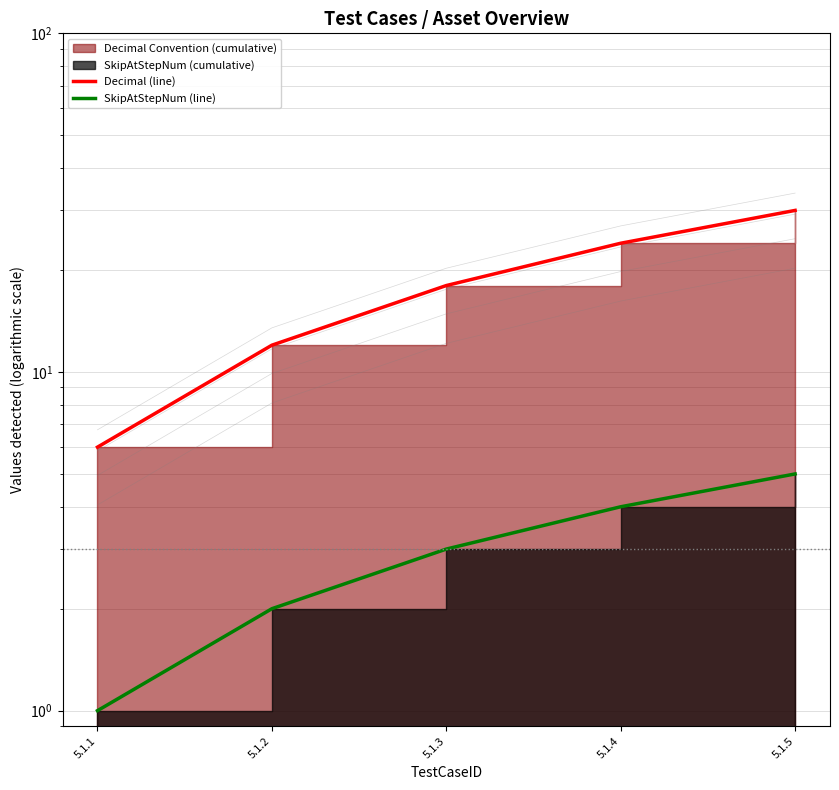

What is the sum of all Decimal (line) values?

90